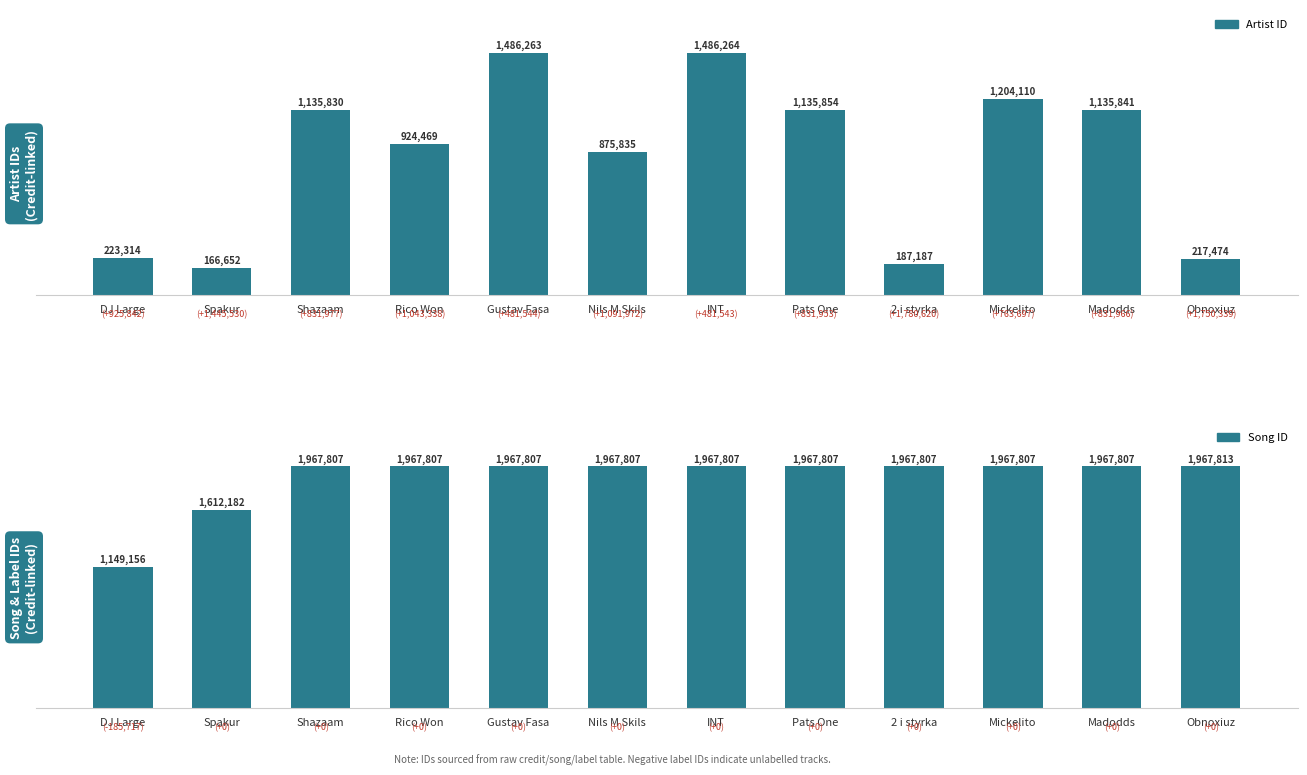

How many values in the Song ID series exceed 1967807?

1